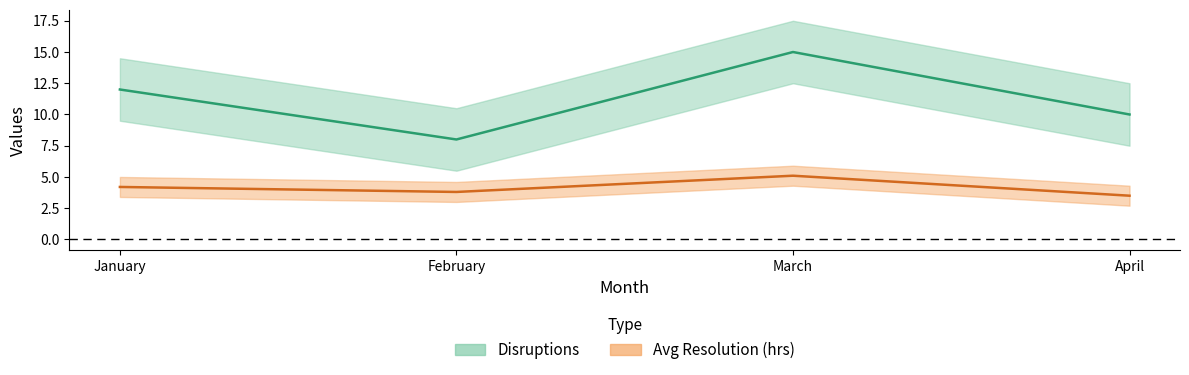

What are all the series names shown in the legend?

Disruptions, Avg Resolution (hrs)